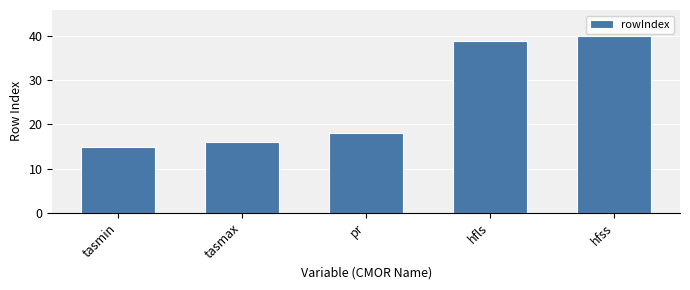

Does the chart contain any negative values?

No